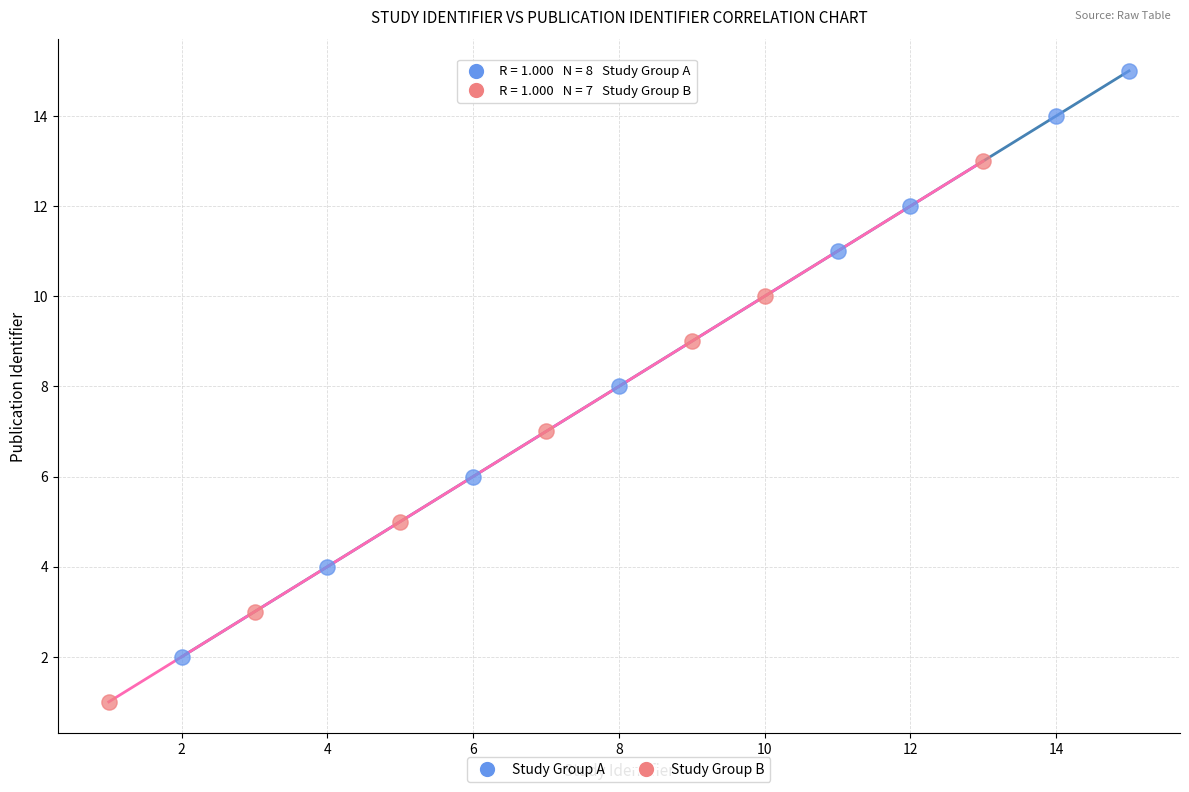

Which series has the widest spread of Y values?

Study Group A